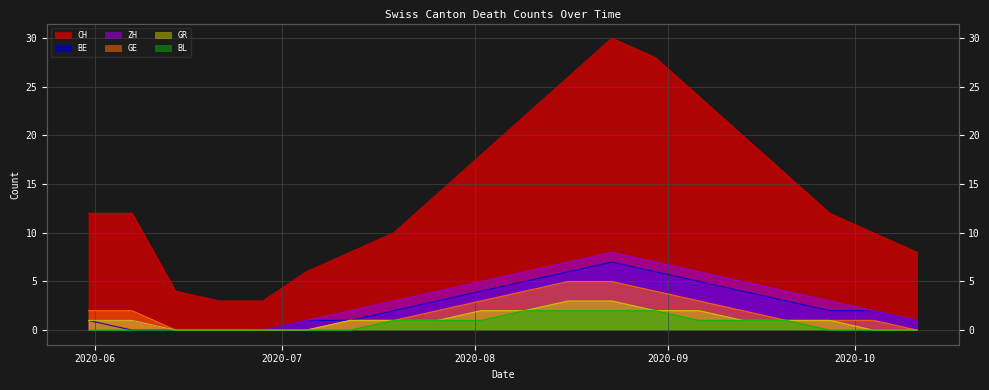

True or false: ZH and CH cross at least once.

False